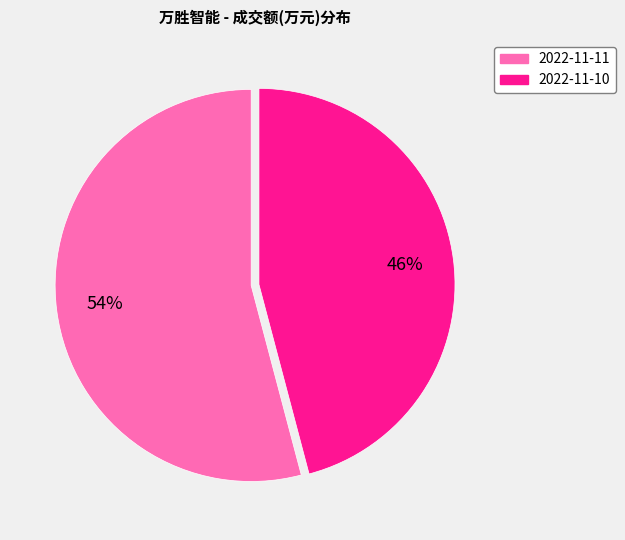

Rank the categories by value from highest to lowest.

2022-11-11, 2022-11-10